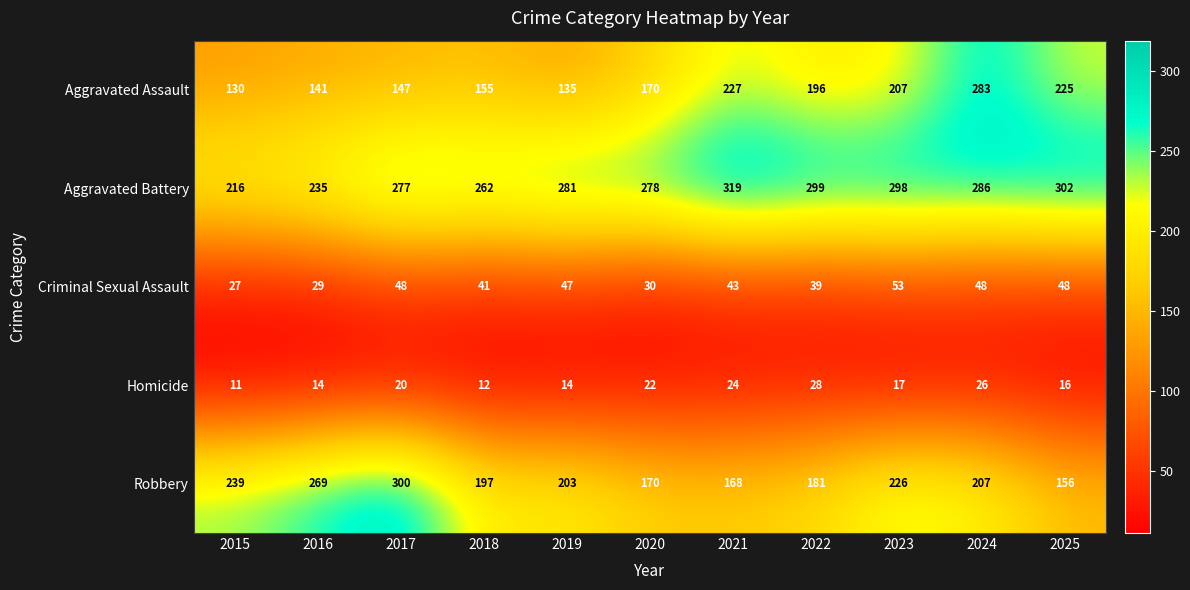

Which category has the highest value in the Robbery series?

2017